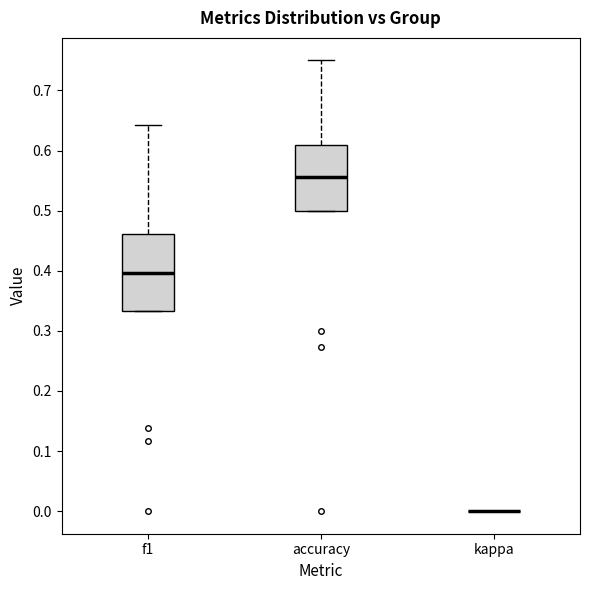

Reading left to right, transcribe this box plot: for each box, give where its median line is, the range the box spans, and where its two whiskers end, as read against the y-axis. The values are not printed on the chart, so give them approximately, as read against the axis.

f1: median 0.40, box 0.33 to 0.46, whiskers 0.33 to 0.64
accuracy: median 0.56, box 0.50 to 0.61, whiskers 0.50 to 0.75
kappa: box collapsed to a line at 0.00, whiskers 0.00 to 0.00